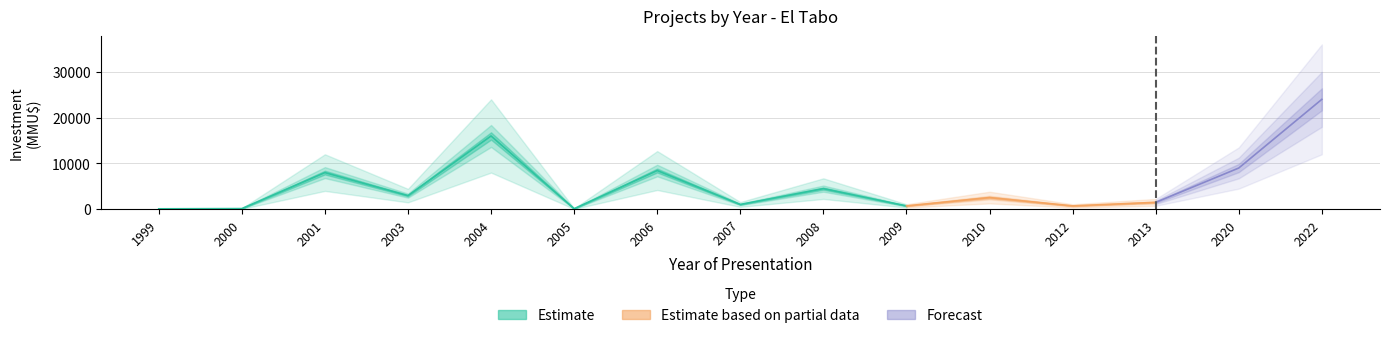

How many interior local valleys does the Investment series have?

5